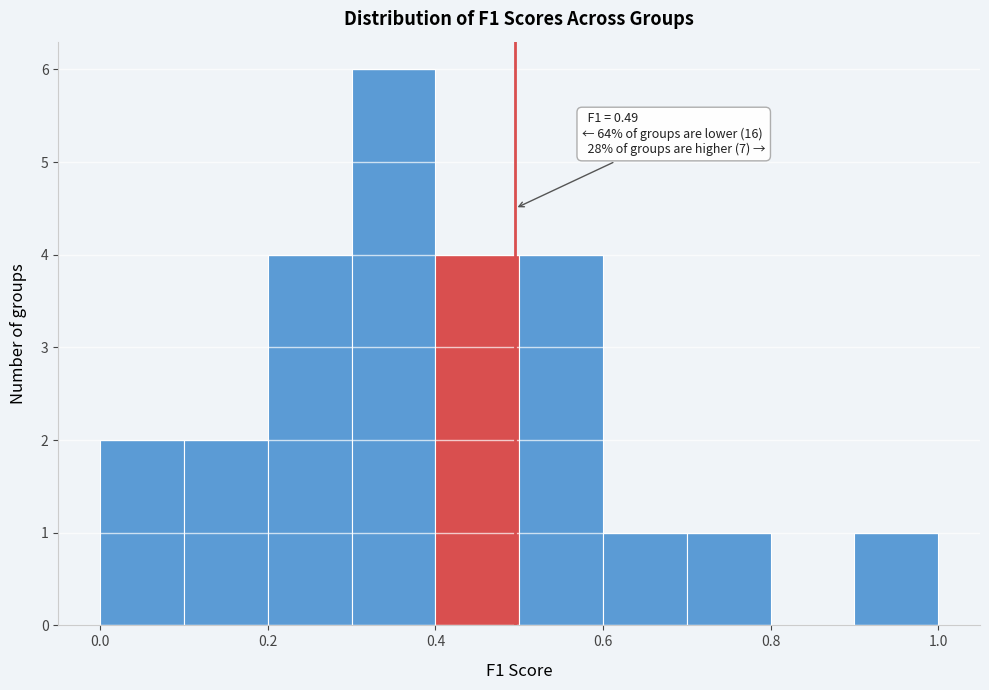

Which range on the x-axis has the tallest bar?

0.3 to 0.4